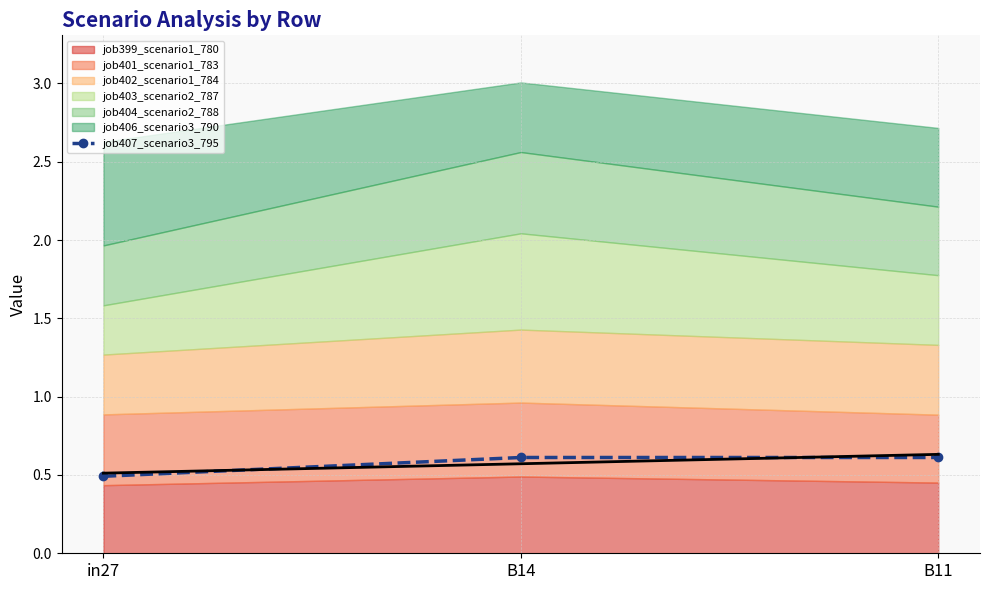

Rank the categories by Trend value from lowest to highest.

in27, B14, B11